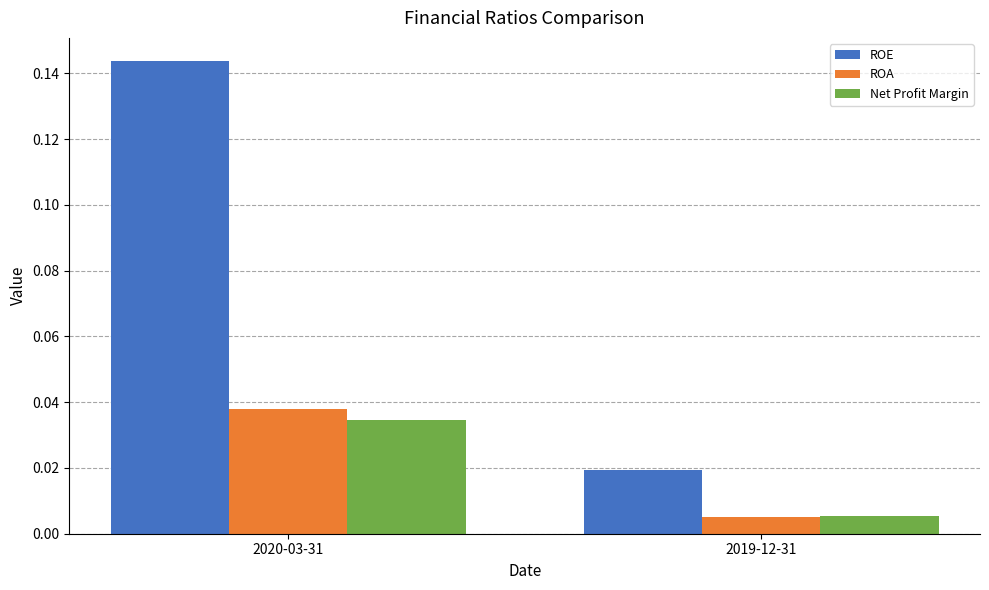

Rank the categories by Net Profit Margin value from highest to lowest.

2020-03-31, 2019-12-31